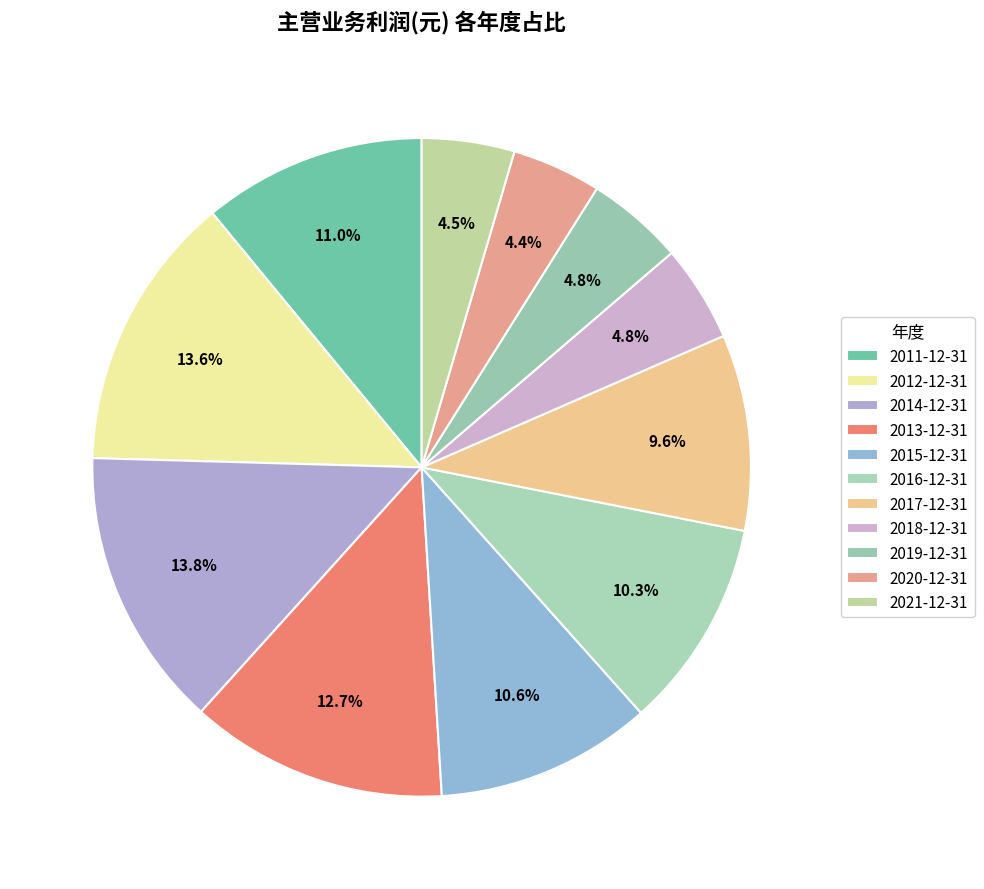

How many segments does this pie chart have?

11